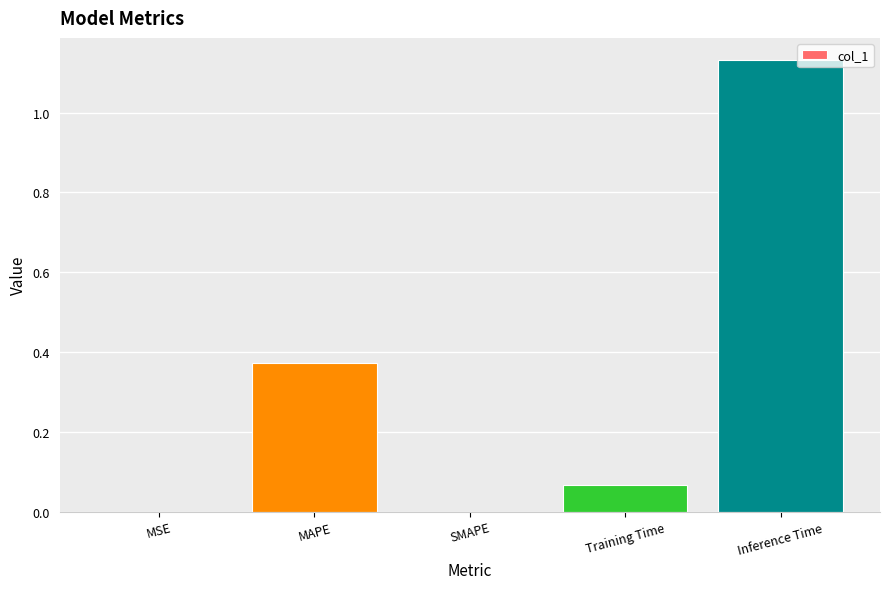

True or false: the data shows 0.6 at MAPE.

False